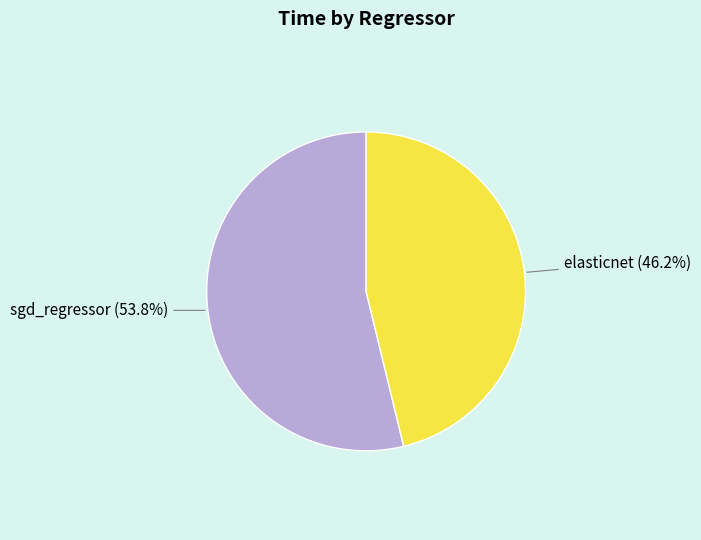

Is there a majority slice in this chart?

Yes